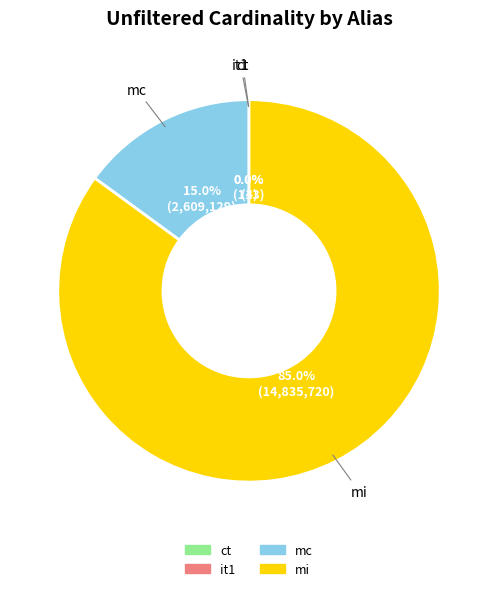

What is the largest slice in the pie chart?

mi